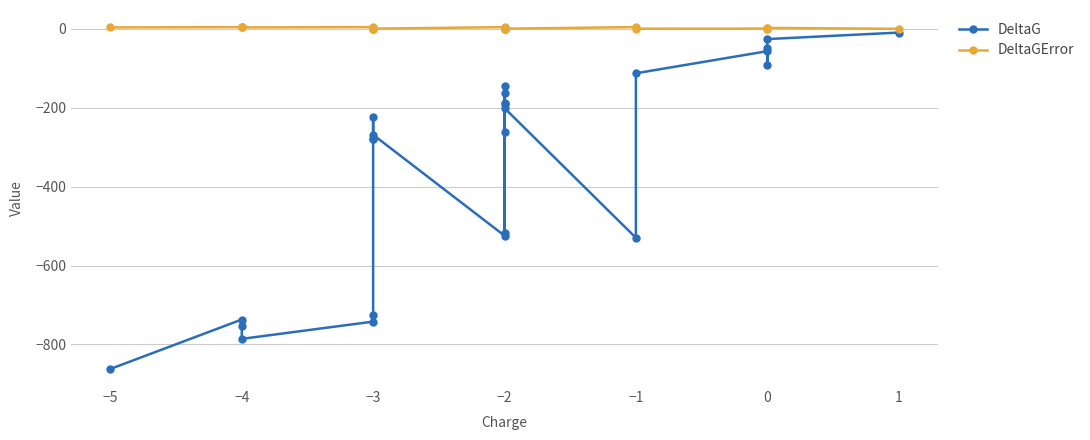

Is the value of DeltaGError at 0 greater than the value of DeltaG at −4?

Yes